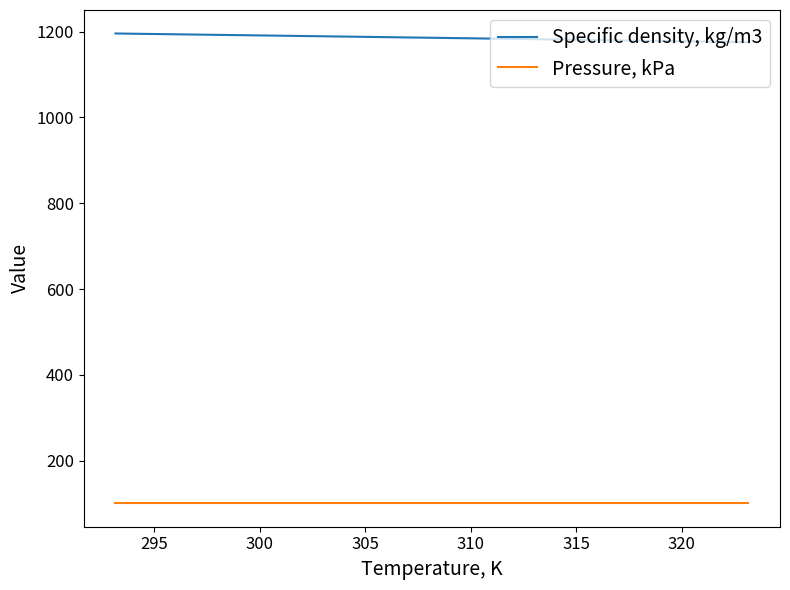

Which series has the largest total across all categories?

Specific density, kg/m3